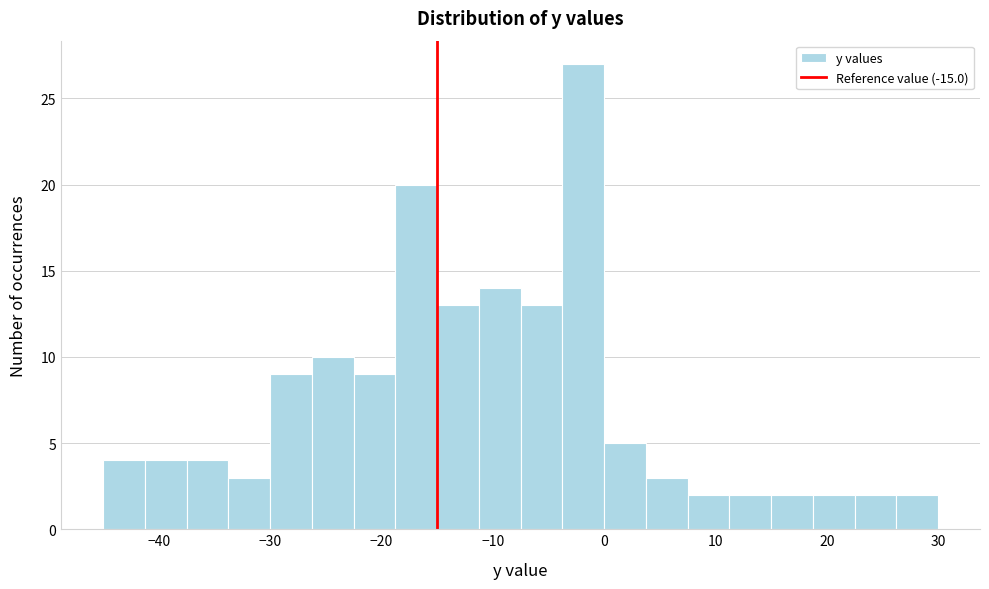

Read against the x-axis, roughly where is the centre of the tallest bar?

-2